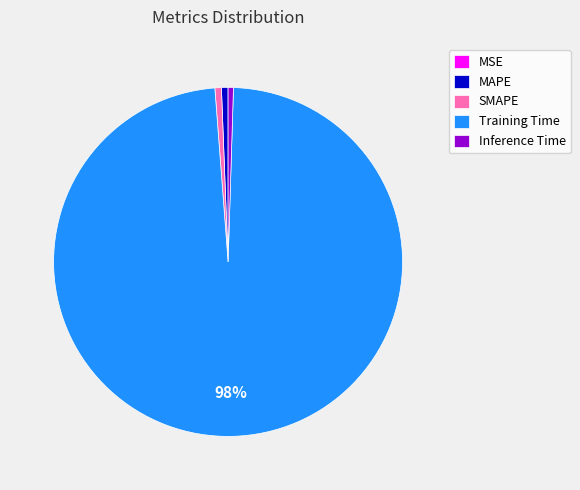

Which slice is the largest?

Training Time